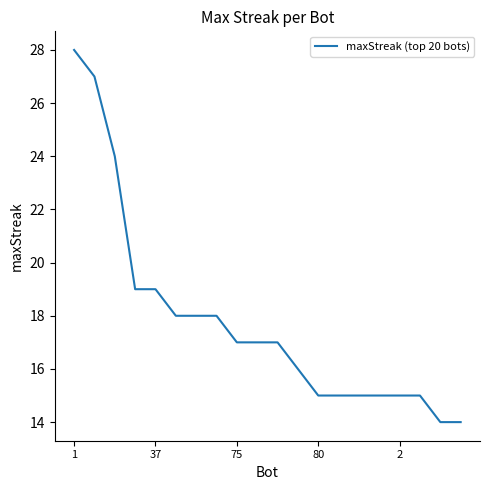

What is the maximum value shown in the chart?

28